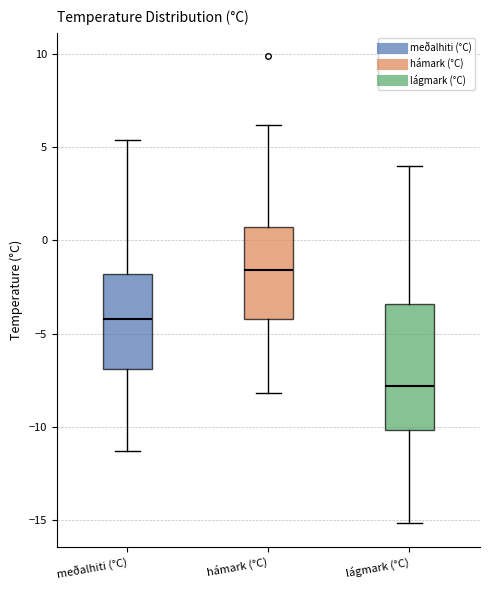

Reading left to right, transcribe this box plot: for each box, give where its median line is, the range the box spans, and where its two whiskers end, as read against the y-axis. The values are not printed on the chart, so give them approximately, as read against the axis.

meðalhiti (°C): median -4.0, box -7.0 to -2.0, whiskers -11.5 to 5.5
hámark (°C): median -1.5, box -4.0 to 0.5, whiskers -8.0 to 6.0
lágmark (°C): median -8.0, box -10.0 to -3.5, whiskers -15.0 to 4.0